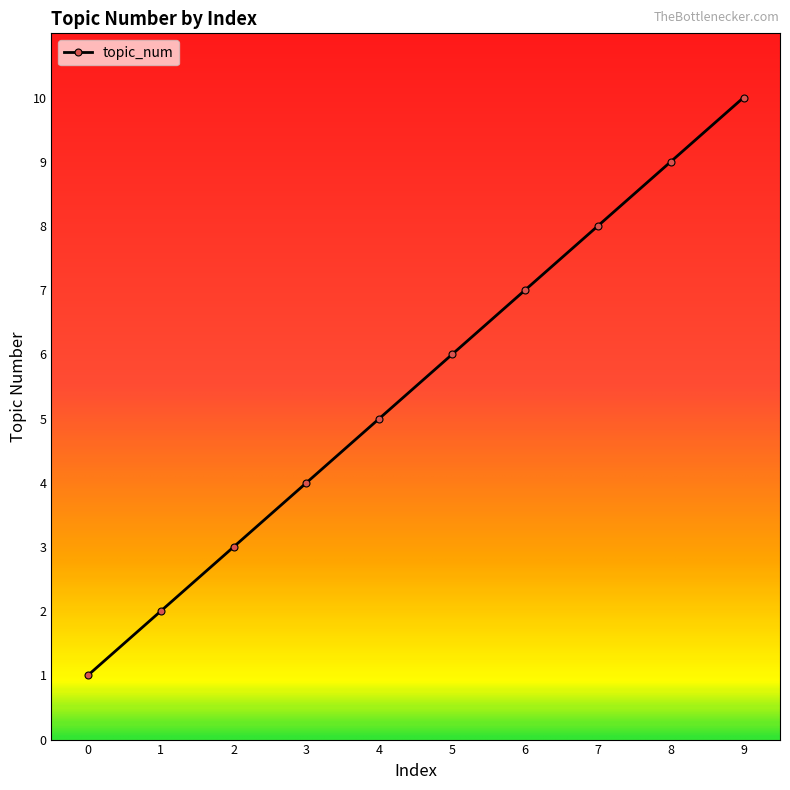

Does the chart display data point markers on the line(s)?

Yes